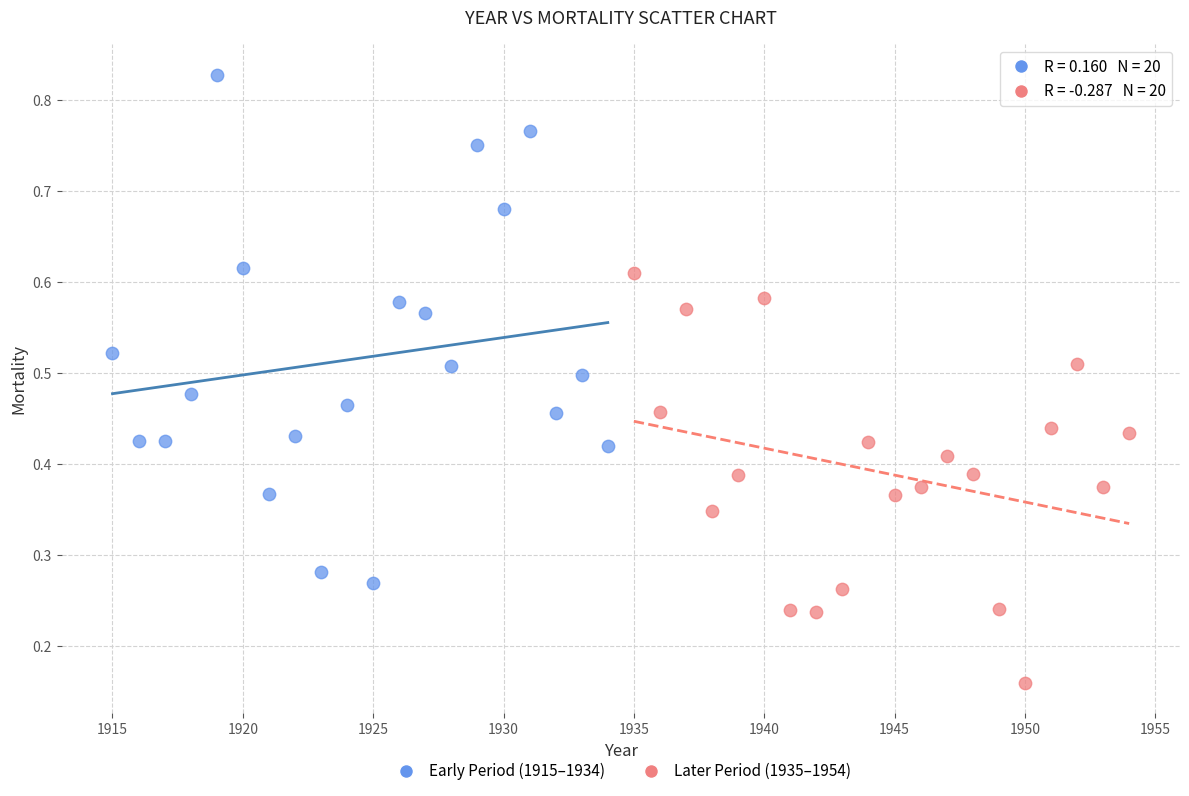

Which series reaches the maximum Y coordinate?

Early Period (1915–1934)